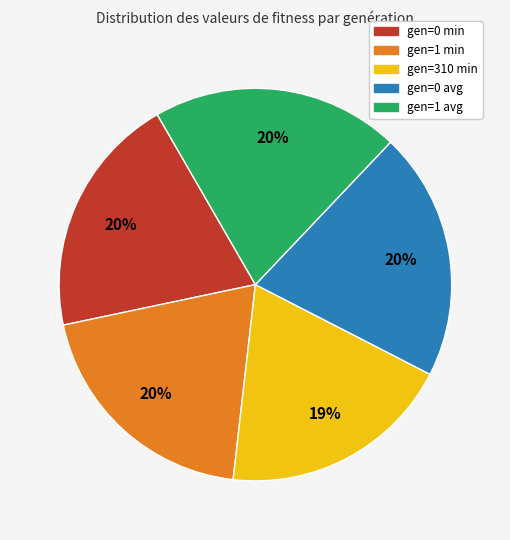

Count the number of slices in the pie.

5